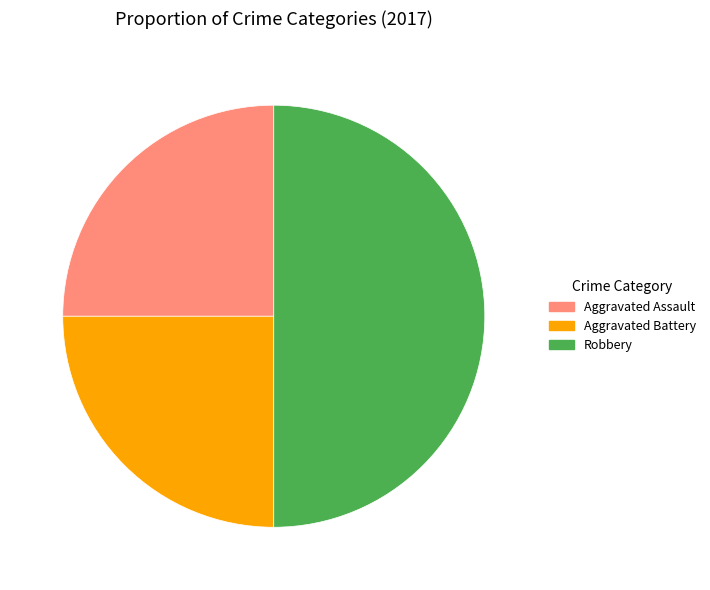

Is it true that Robbery is 62% of the pie?

False